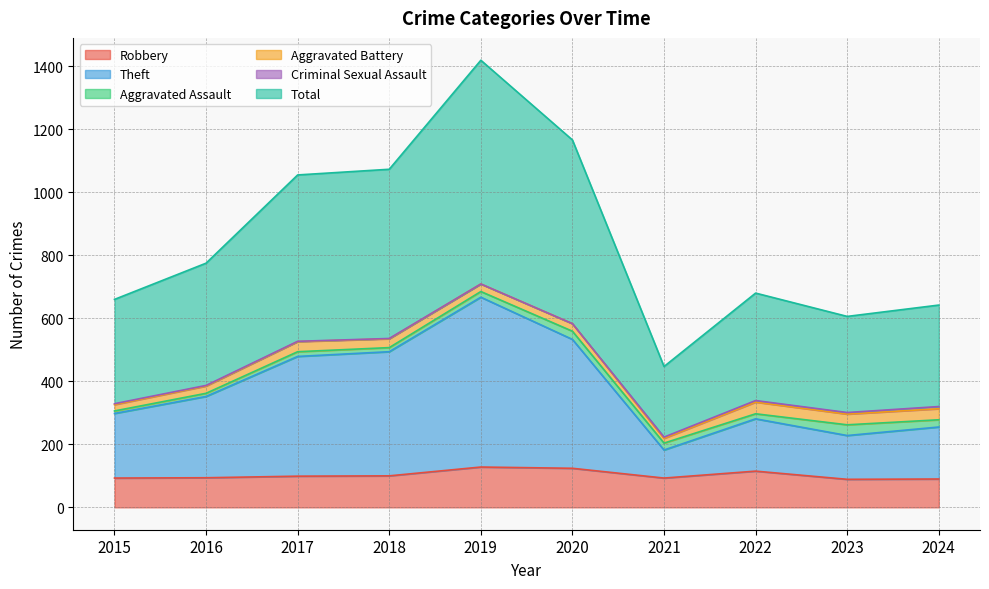

Where is the first local maximum for Robbery?

2019